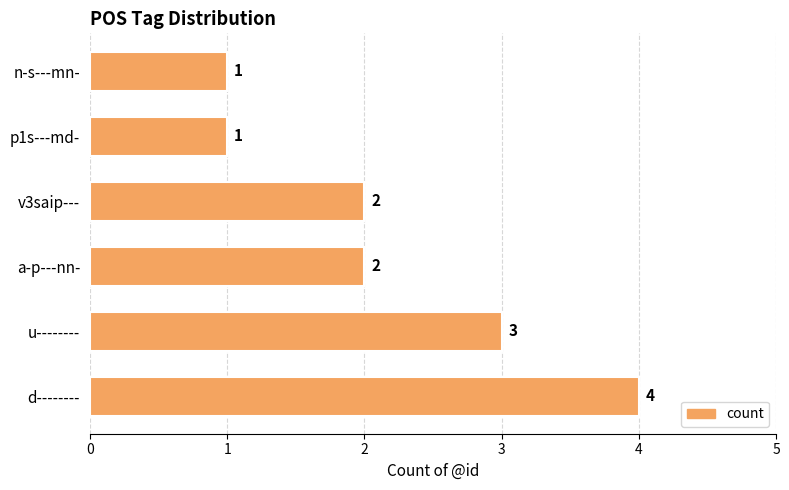

What is the ratio of the value at p1s---md- to the value at a-p---nn-?

0.5